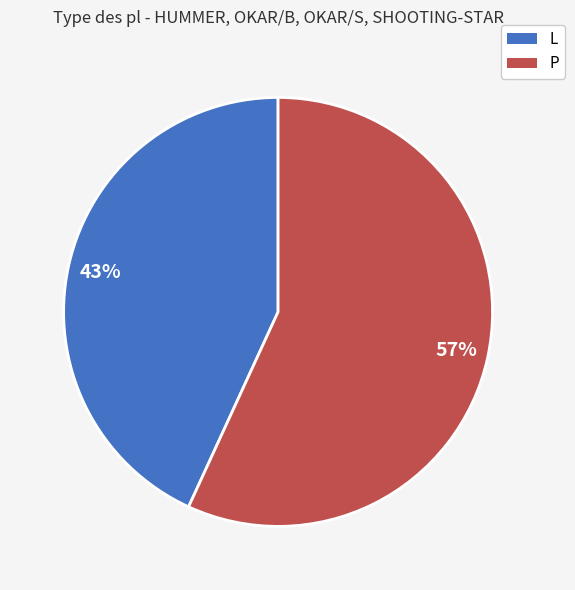

To the nearest percent, what is the average slice percentage?

50%